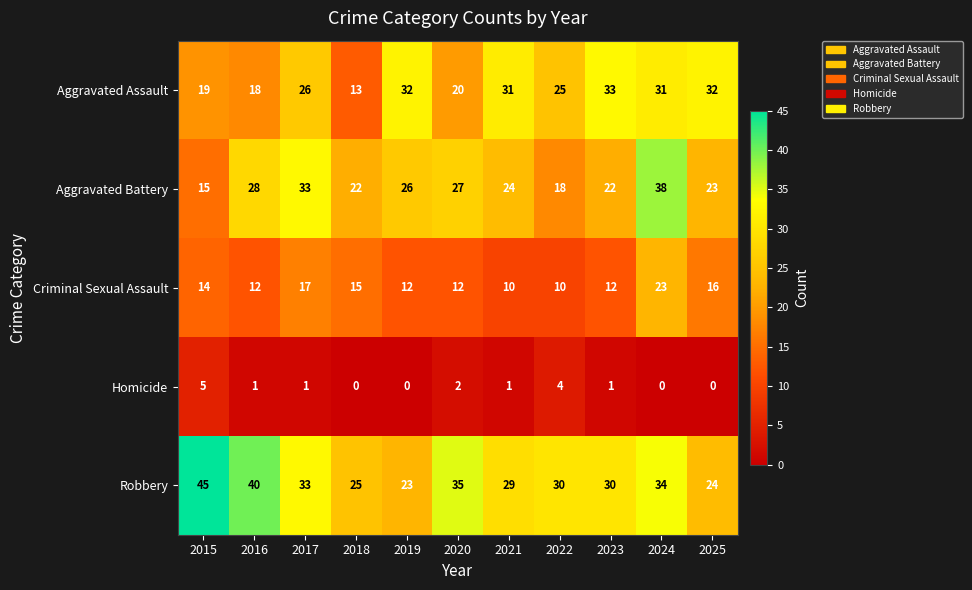

Rank the series by their maximum value, from lowest to highest.

Homicide, Criminal Sexual Assault, Aggravated Assault, Aggravated Battery, Robbery